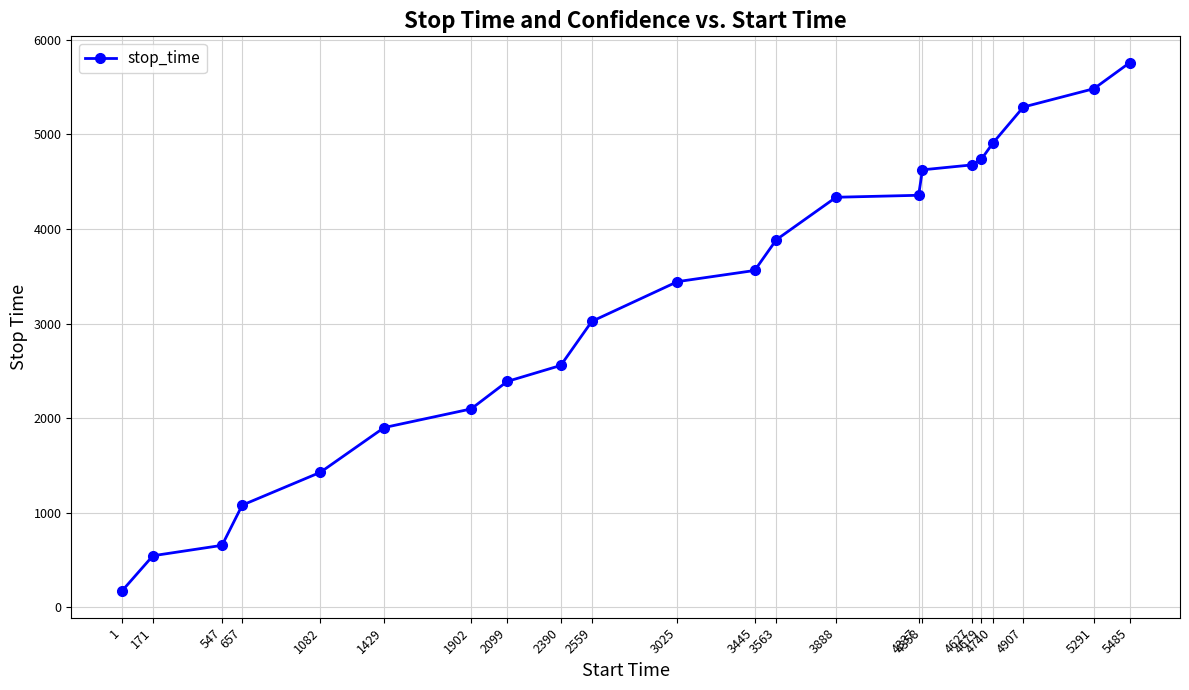

Which label corresponds to the smallest value in the chart?

1